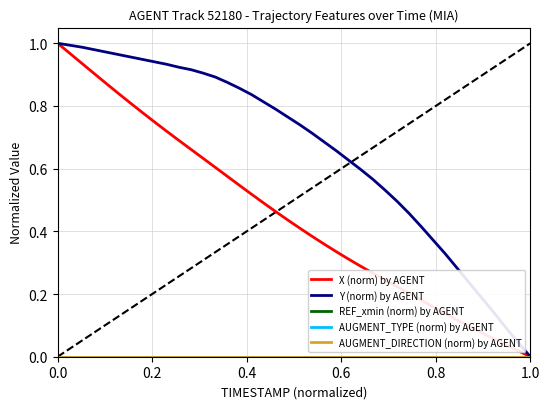

Which series has the largest total across all categories?

Y (norm) by AGENT